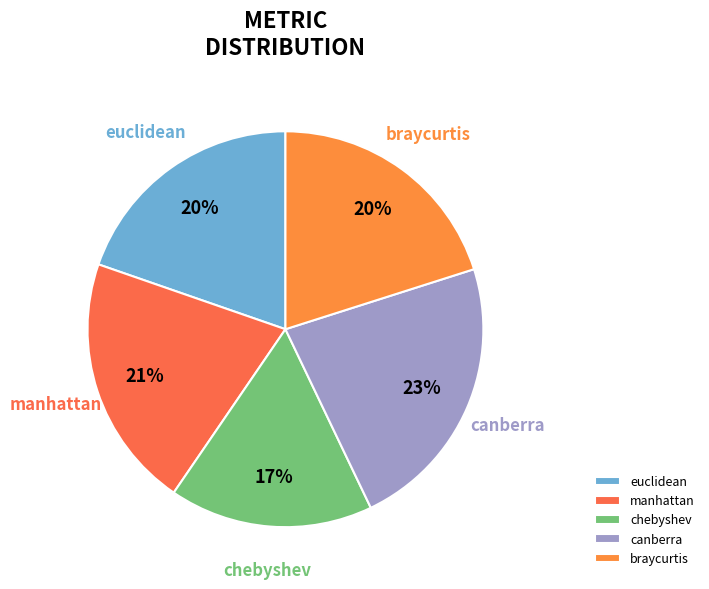

To the nearest percent, what portion does manhattan represent?

21%